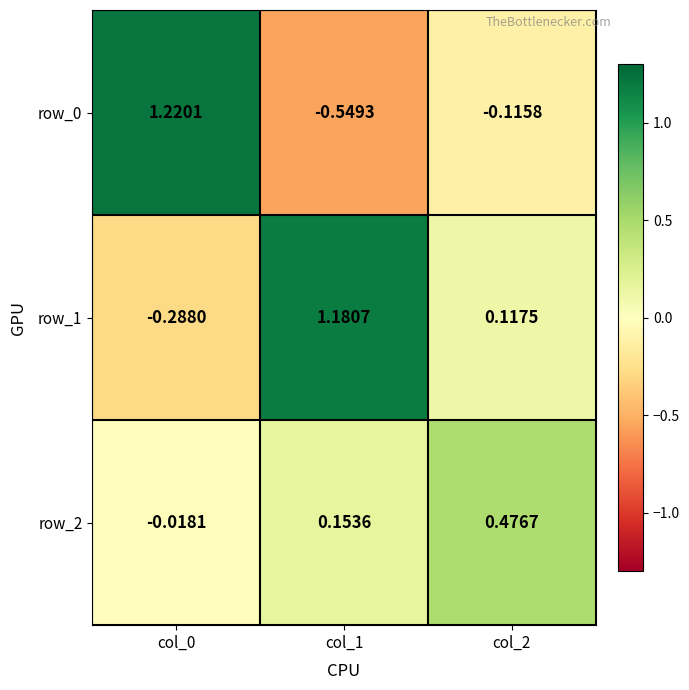

What is the difference between the row_0 values at col_1 and col_0?

1.8